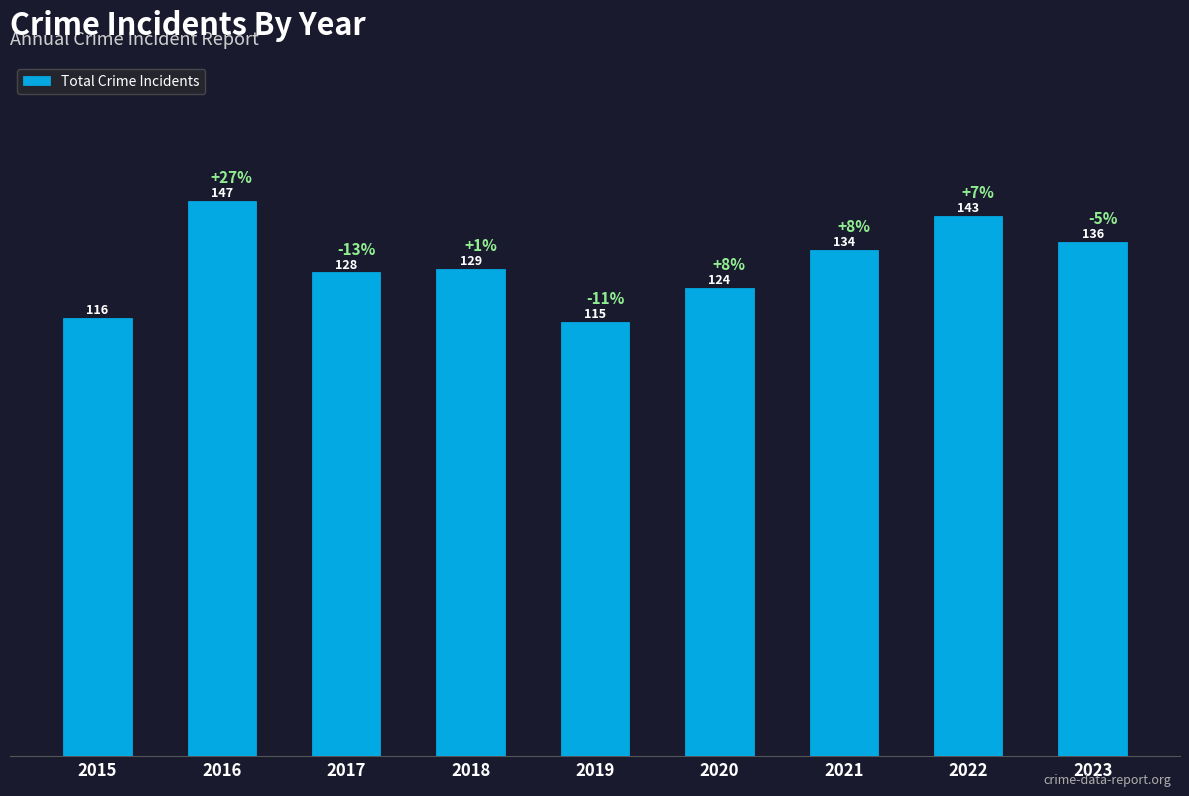

Rank the categories by value from lowest to highest.

2019, 2015, 2020, 2017, 2018, 2021, 2023, 2022, 2016